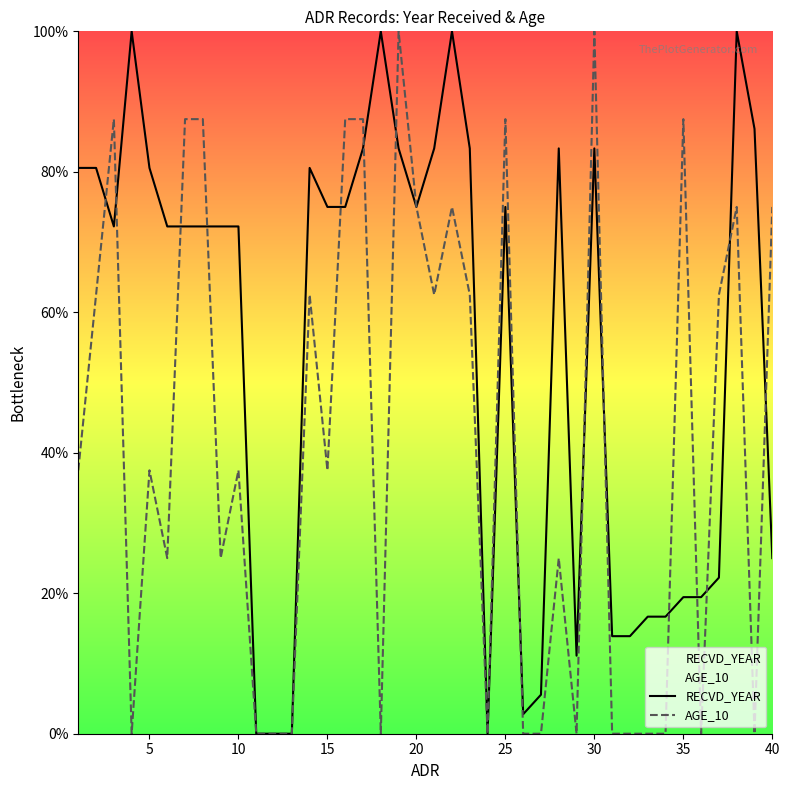

What is the value of the AGE_10 point at the 1st from the left?

37.5